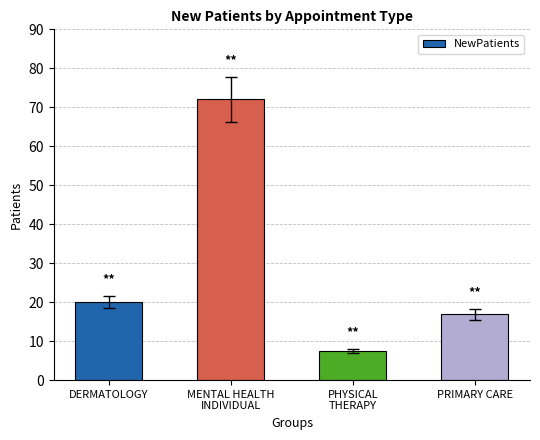

Rank the categories by value from highest to lowest.

MENTAL HEALTH
INDIVIDUAL, DERMATOLOGY, PRIMARY CARE, PHYSICAL
THERAPY